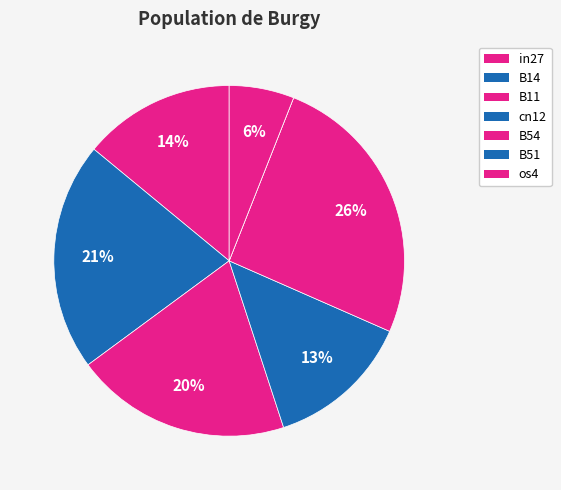

Rank the categories by value from highest to lowest.

B54, B14, B11, in27, cn12, os4, B51